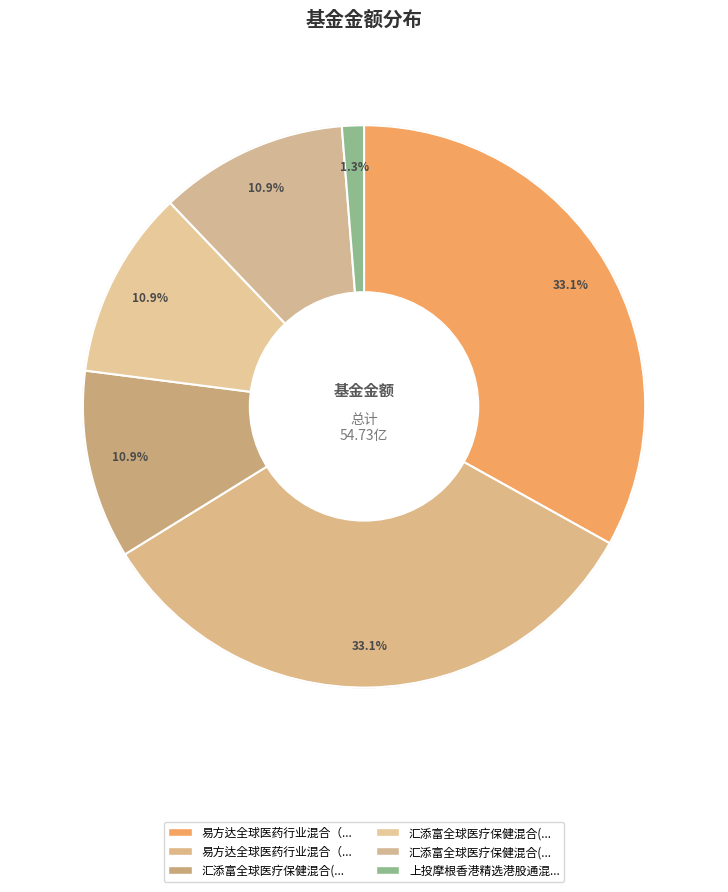

Rank the categories by value from highest to lowest.

易方达全球医药行业混合（QDII）人民币, 易方达全球医药行业混合（QDII）美元, 汇添富全球医疗保健混合(QDII)人民币, 汇添富全球医疗保健混合(QDII)美元现汇, 汇添富全球医疗保健混合(QDII)美元现钞, 上投摩根香港精选港股通混合